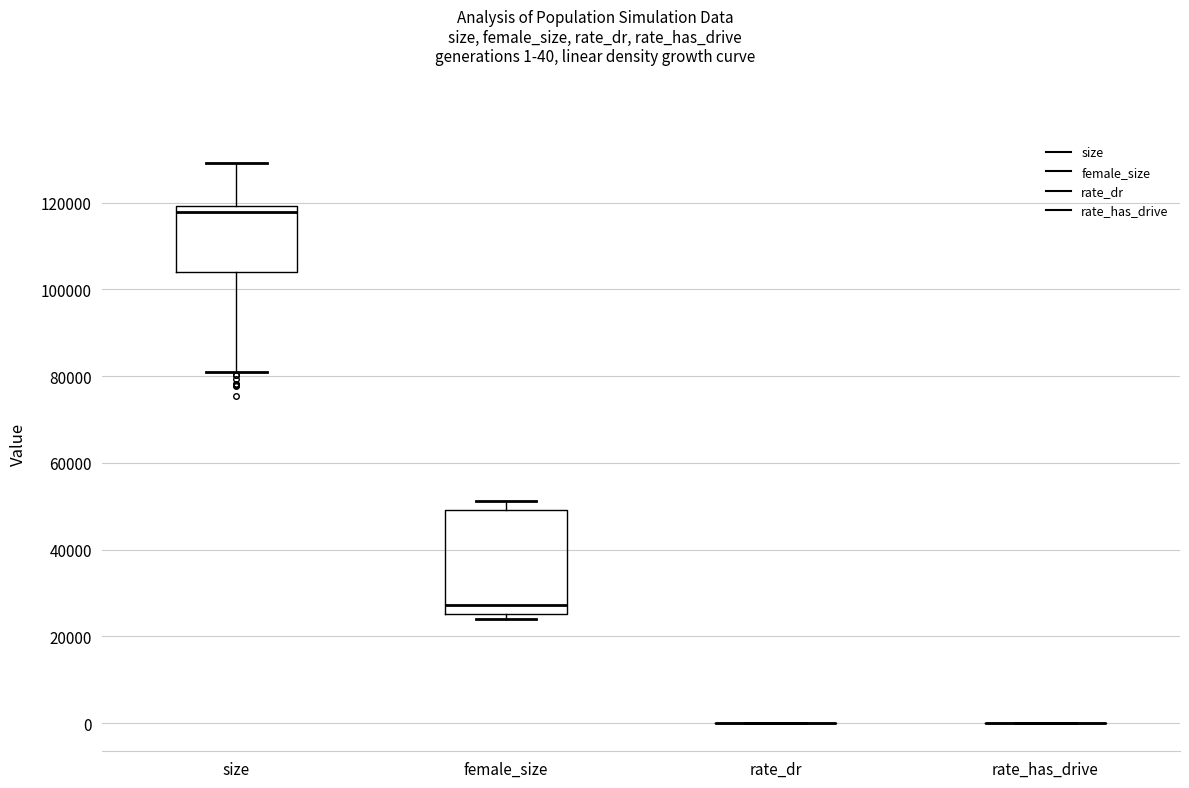

Reading left to right, transcribe this box plot: for each box, give where its median line is, the range the box spans, and where its two whiskers end, as read against the y-axis. The values are not printed on the chart, so give them approximately, as read against the axis.

size: median 118000, box 104000 to 120000, whiskers 80000 to 130000
female_size: median 28000, box 26000 to 50000, whiskers 24000 to 52000
rate_dr: box collapsed to a line at 0, whiskers 0 to 0
rate_has_drive: box collapsed to a line at 0, whiskers 0 to 0